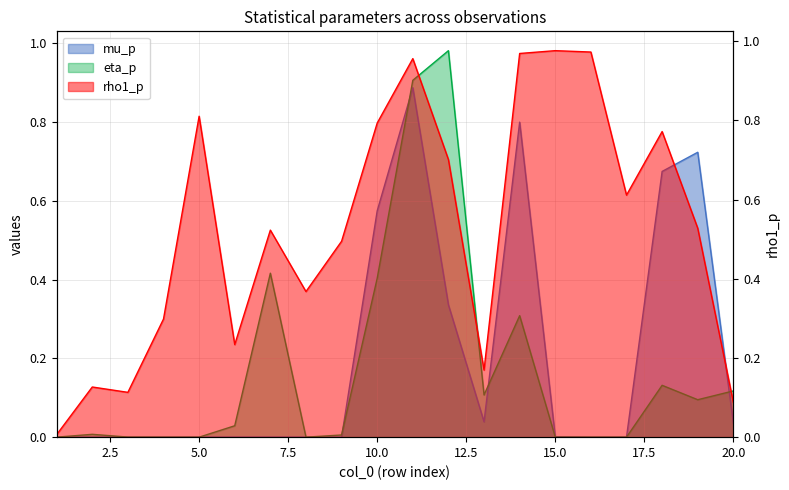

Which series has the largest total across all categories?

rho1_p